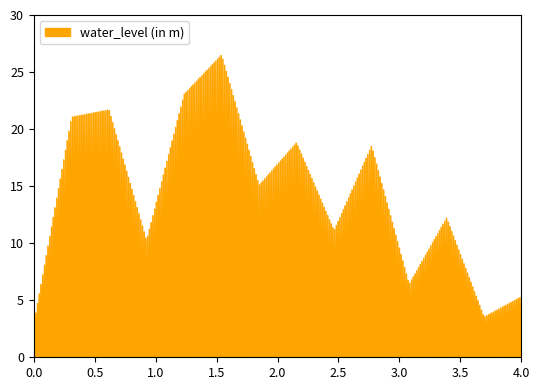

What is the greatest value displayed?

26.5